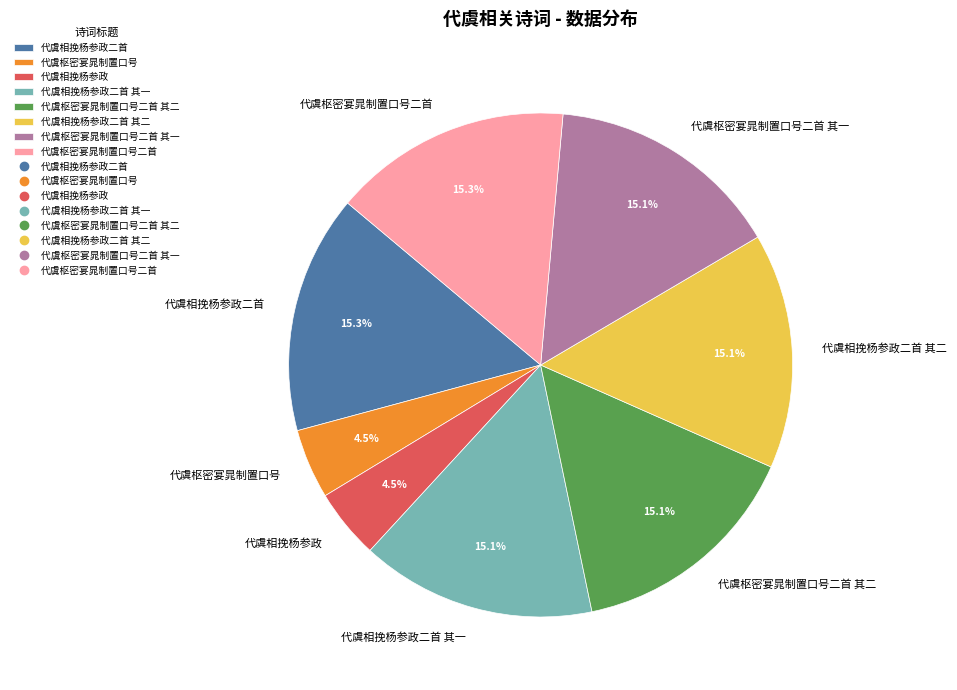

Combined, do 代虞枢密宴晁制置口号二首 其一 and 代虞相挽杨参政二首 其一 account for over 50%?

No